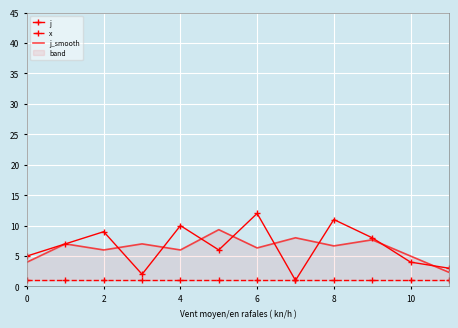

What is the lowest value of the x series?

1.0